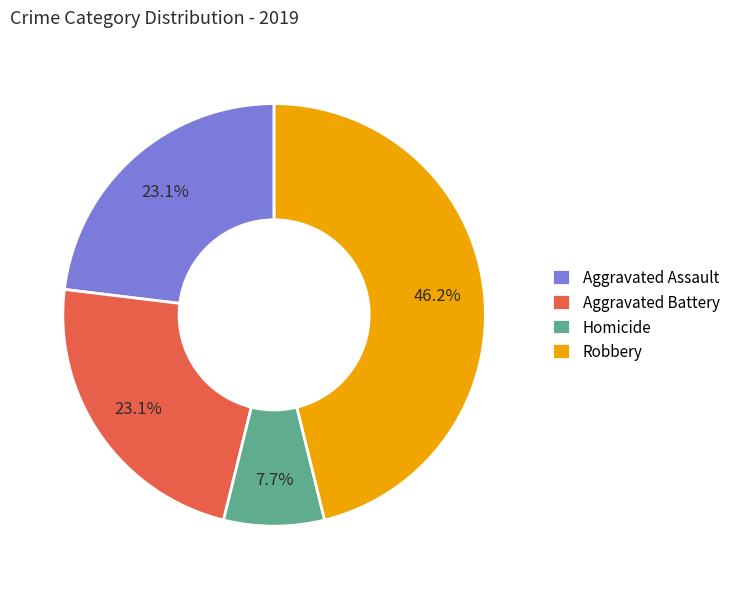

To the nearest percent, what is the difference between the Homicide and Aggravated Assault slice percentages?

15%